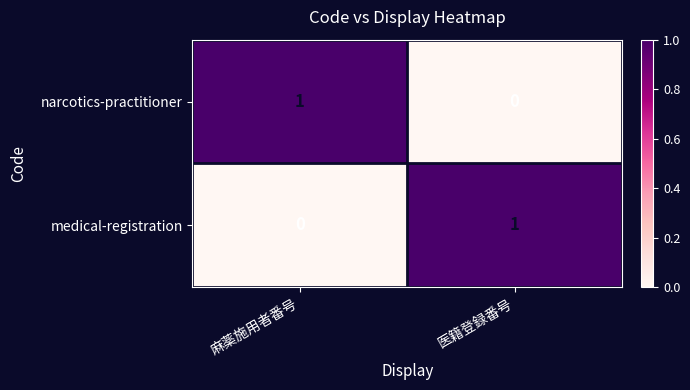

At 麻薬施用者番号, list the series in order from smallest to largest.

medical-registration, narcotics-practitioner